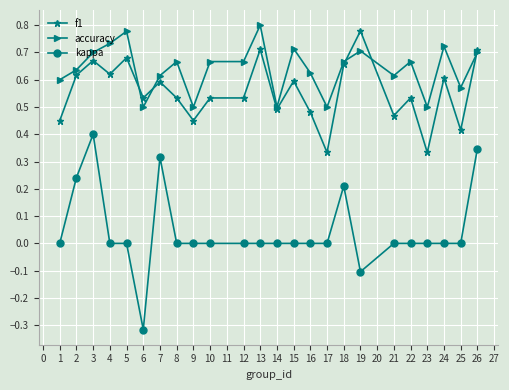

What is the total value across all series at 12?

1.2